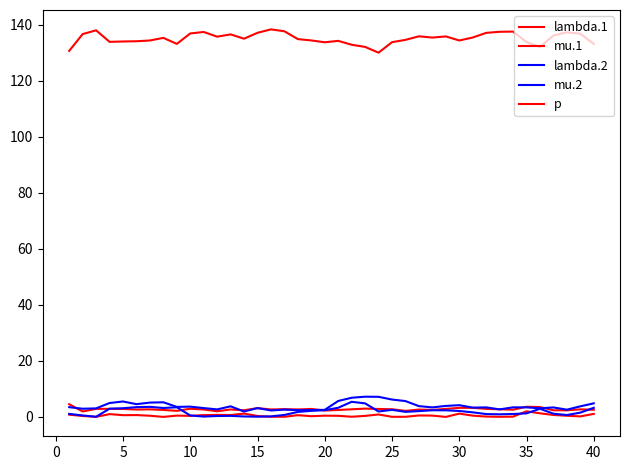

At which label is p closest to 134?

15